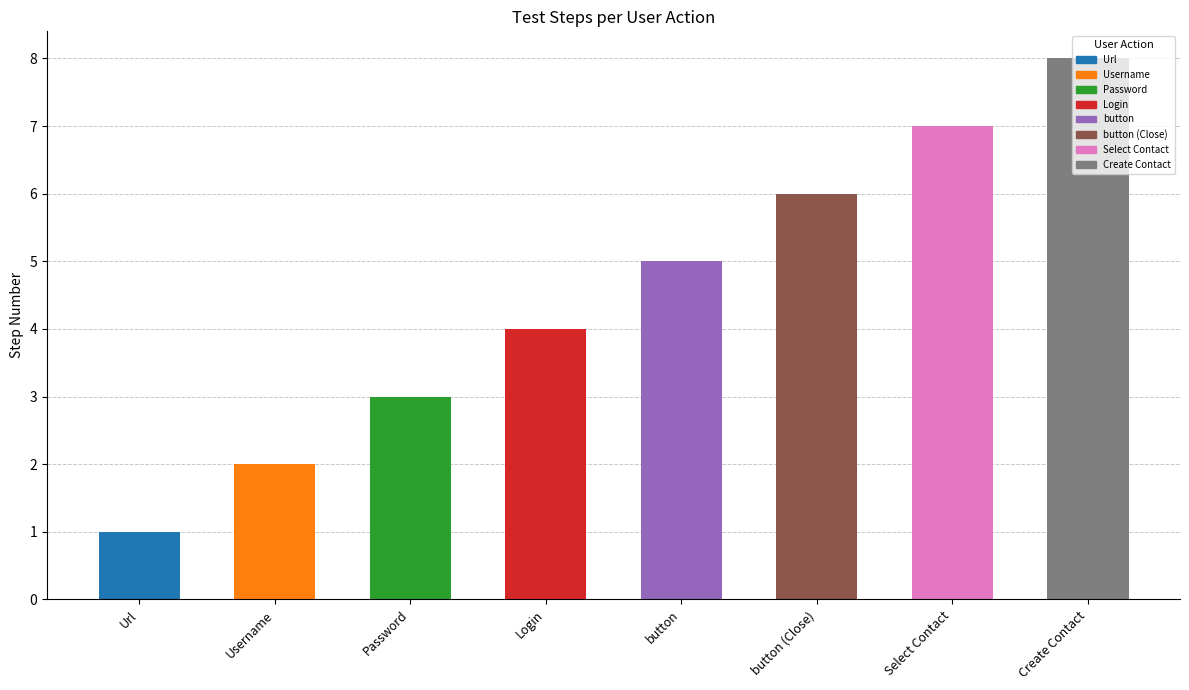

Reading right to left, what are all the values shown in this chart?

8	7	6	5	4	3	2	1